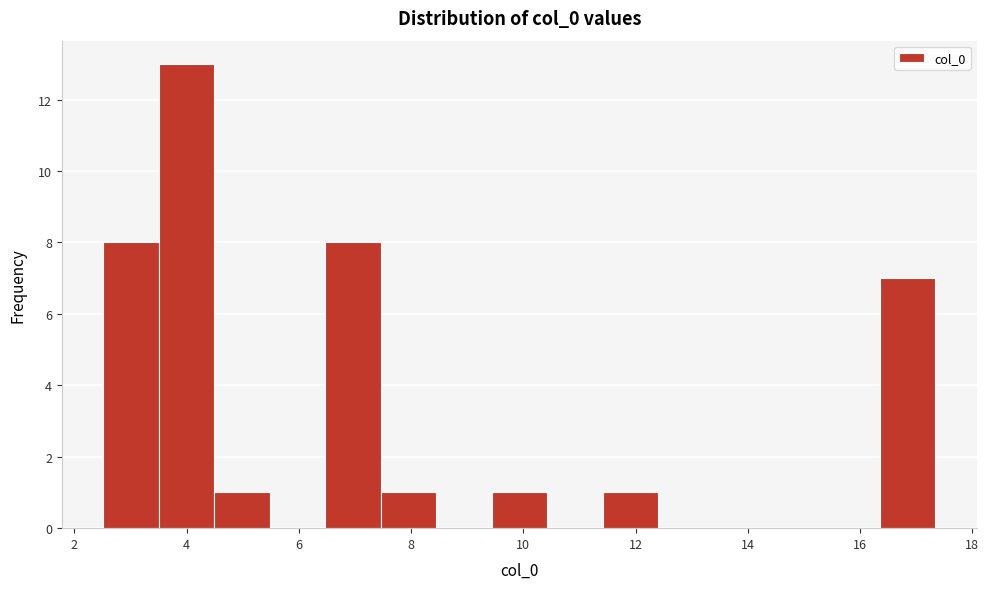

Reading left to right, list every bar in this chart as the range it spans on the x-axis followed by its height. Neither the bar edges nor the heights are printed on the chart, so give them approximately, as read against the axes.

2.6 to 3.6: 8
3.6 to 4.4: 13
4.4 to 5.4: 1
5.4 to 6.4: 0
6.4 to 7.4: 8
7.4 to 8.4: 1
8.4 to 9.4: 0
9.4 to 10.4: 1
10.4 to 11.4: 0
11.4 to 12.4: 1
12.4 to 13.4: 0
13.4 to 14.4: 0
14.4 to 15.4: 0
15.4 to 16.4: 0
16.4 to 17.4: 7